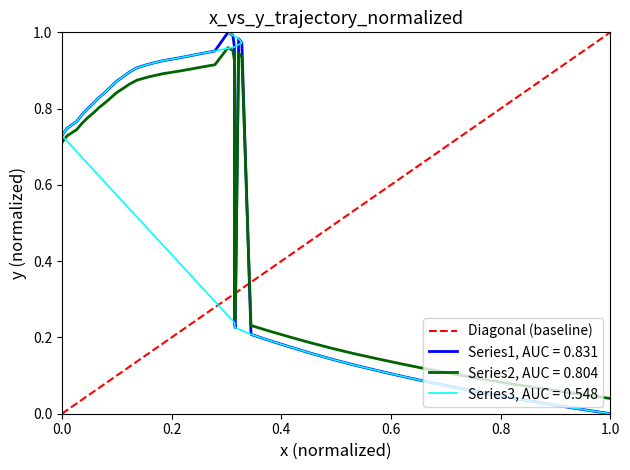

What is the average value?

0.6